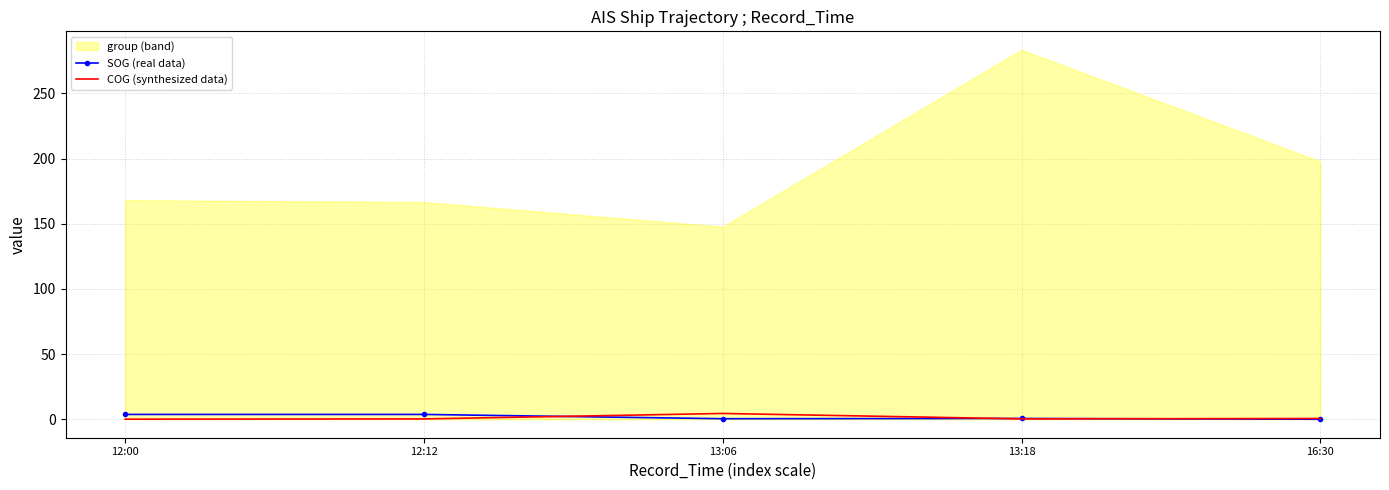

True or false: SOG (real data) has more than 2 points higher than both neighbors.

False